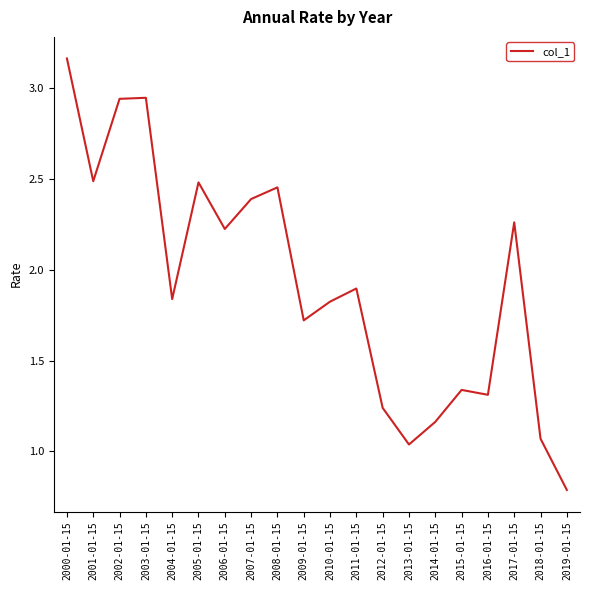

How many lines are shown in the chart?

1